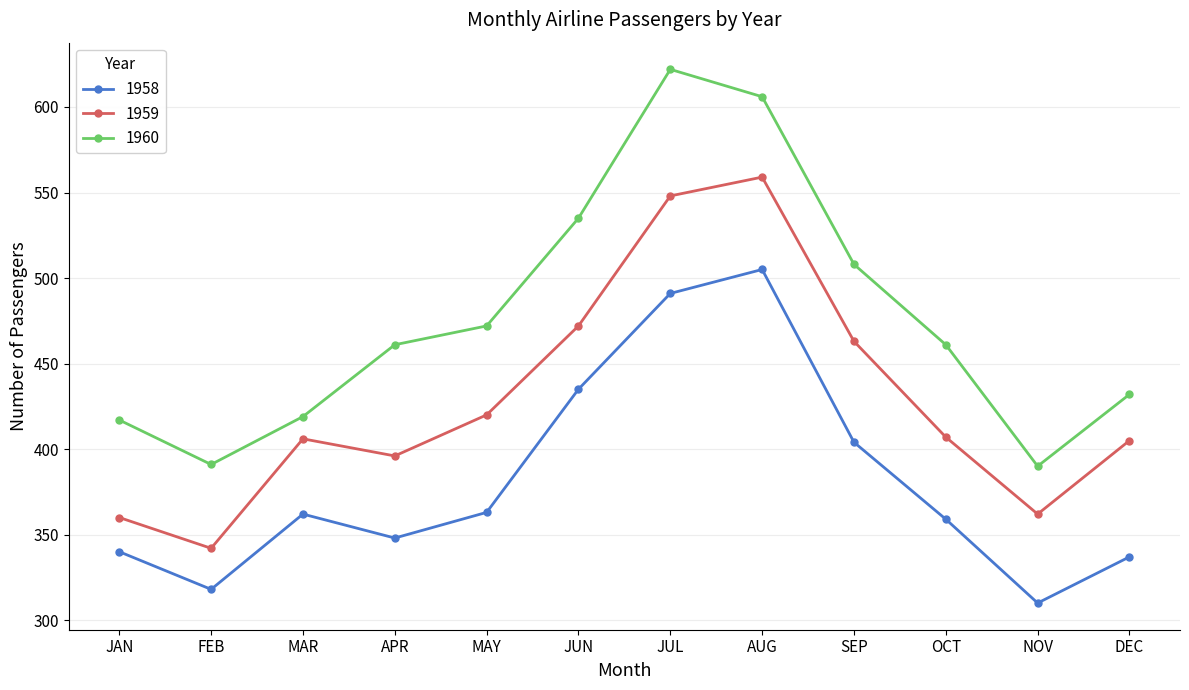

What is the difference between the second highest and second lowest values in the 1958 series?

173